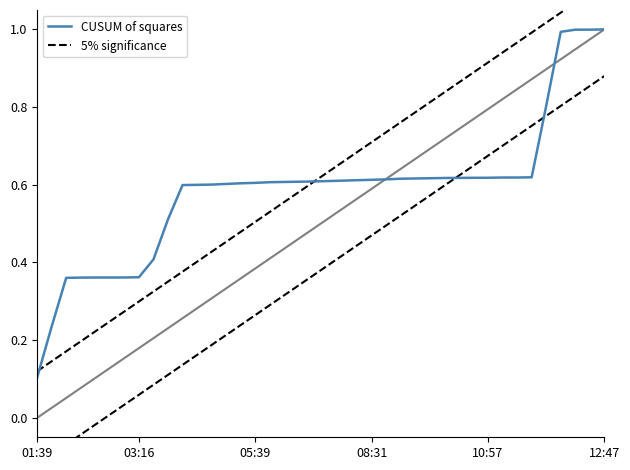

Rank the series by their maximum value, from lowest to highest.

CUSUM of squares, 5% significance